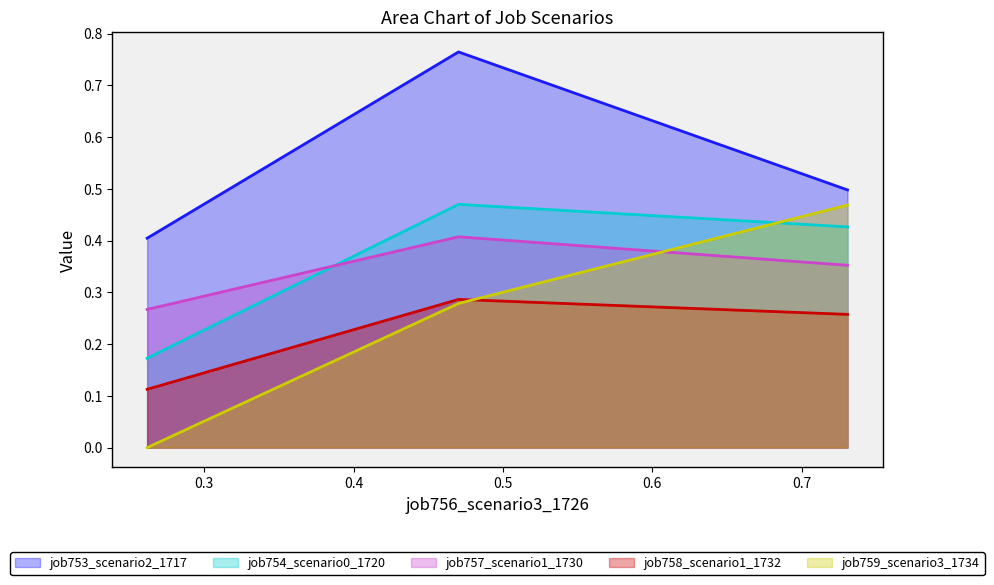

What is the difference between the maximum and second lowest values in the job753_scenario2_1717 series?

0.3